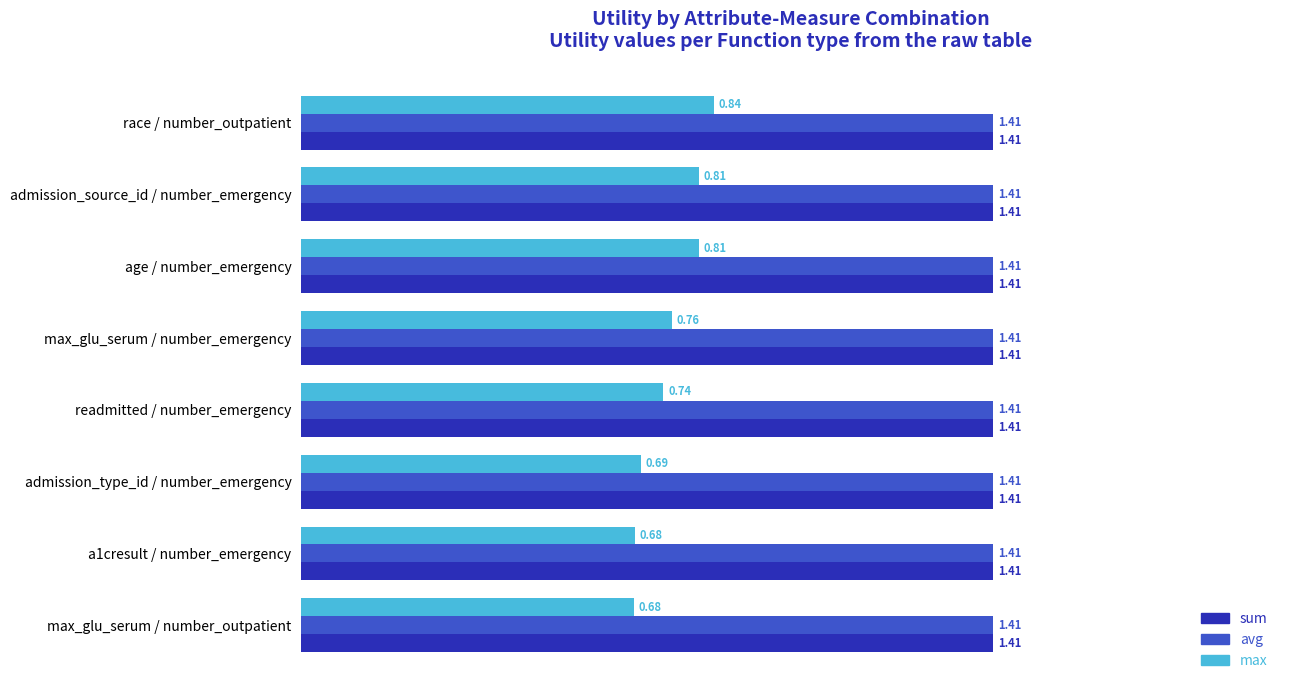

What is the sum of all max values?

6.0